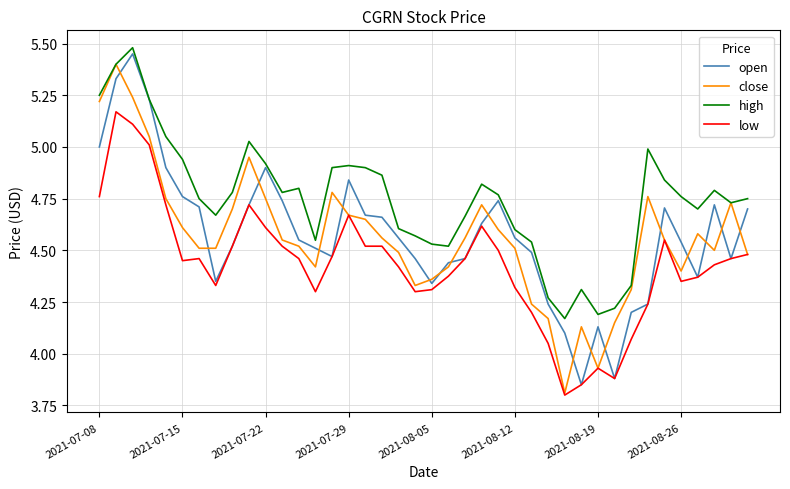

True or false: low and high intersect in this chart.

False